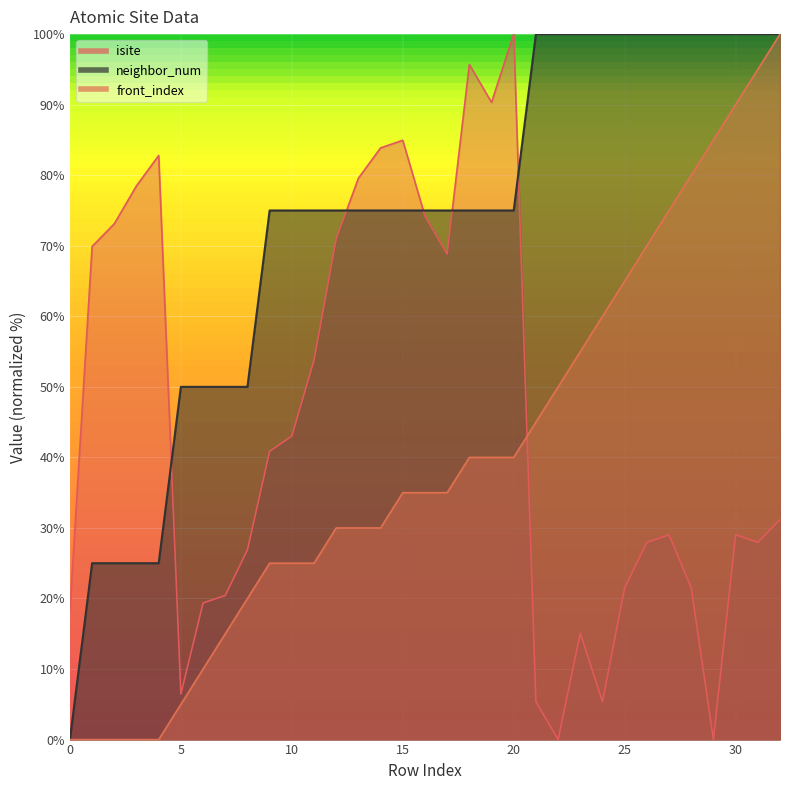

How many data points does each series have?

33